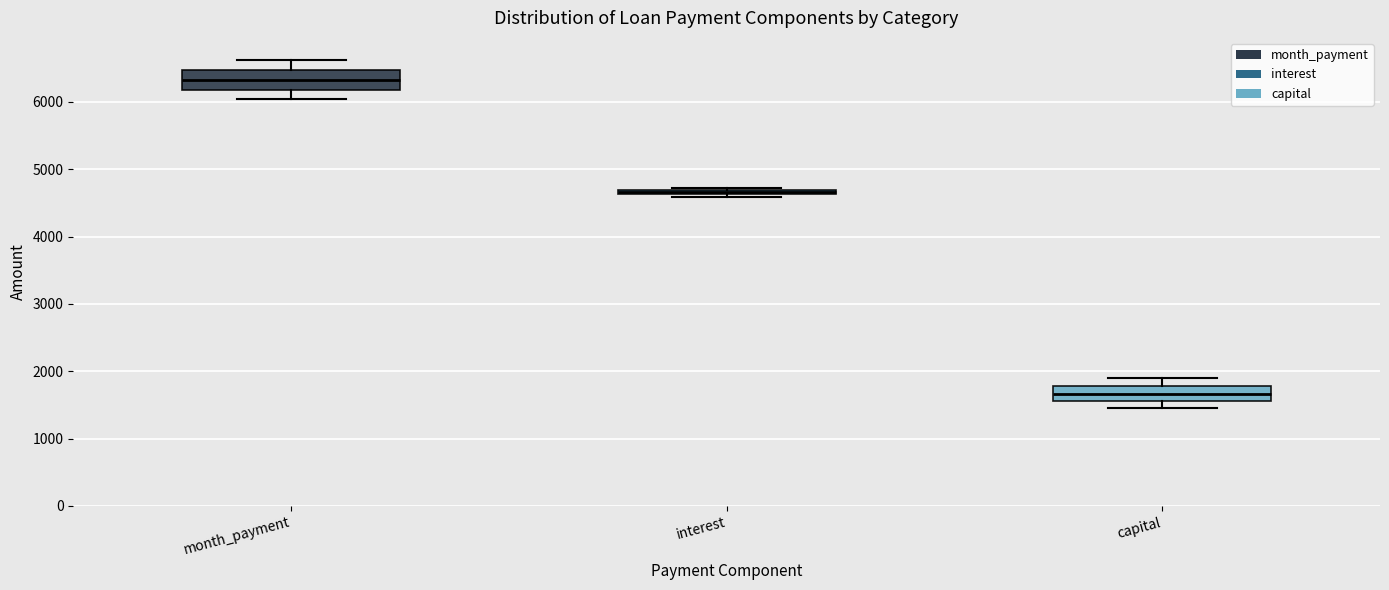

Where does the median line of the box for month_payment sit on the y-axis? The values are not printed on the chart, so give them approximately, as read against the axis.

6300